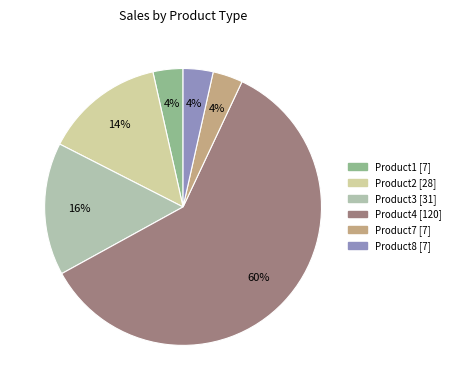

How many segments does this pie chart have?

6